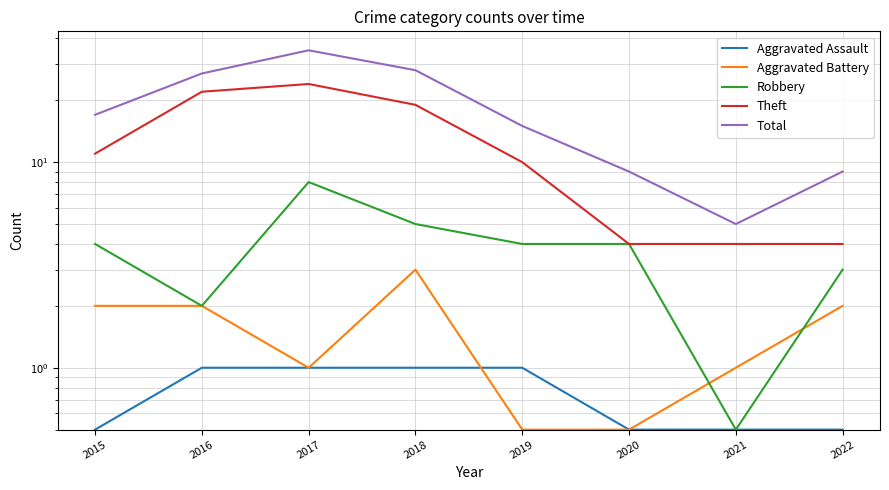

Is the value of Theft at 2017 greater than the value of Robbery at 2015?

Yes